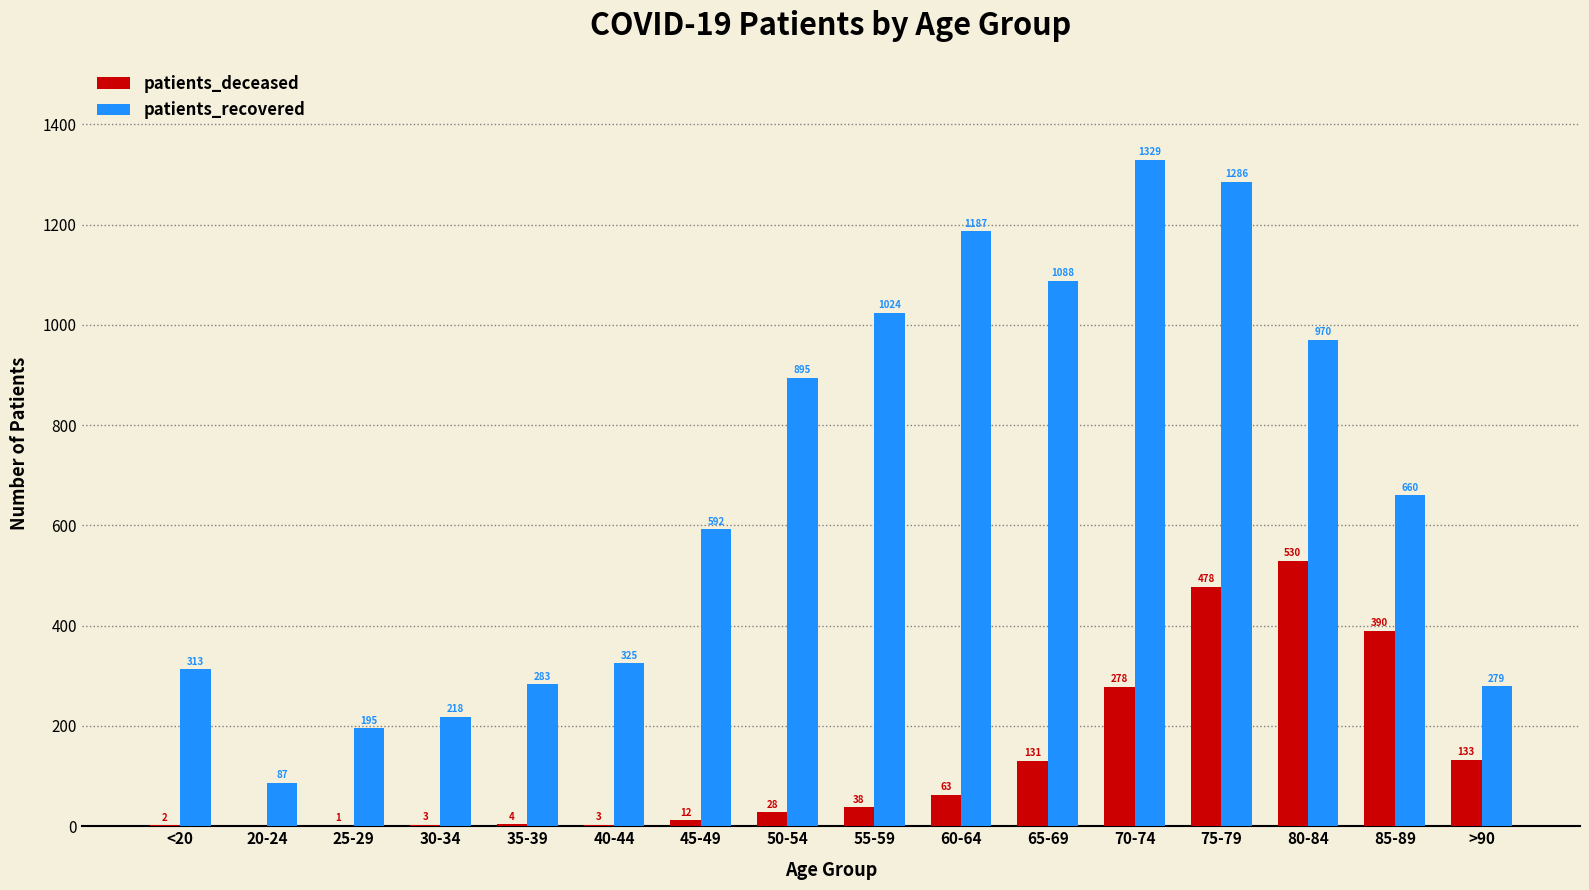

Between 20-24 and 40-44, which series saw the biggest shift?

patients_recovered